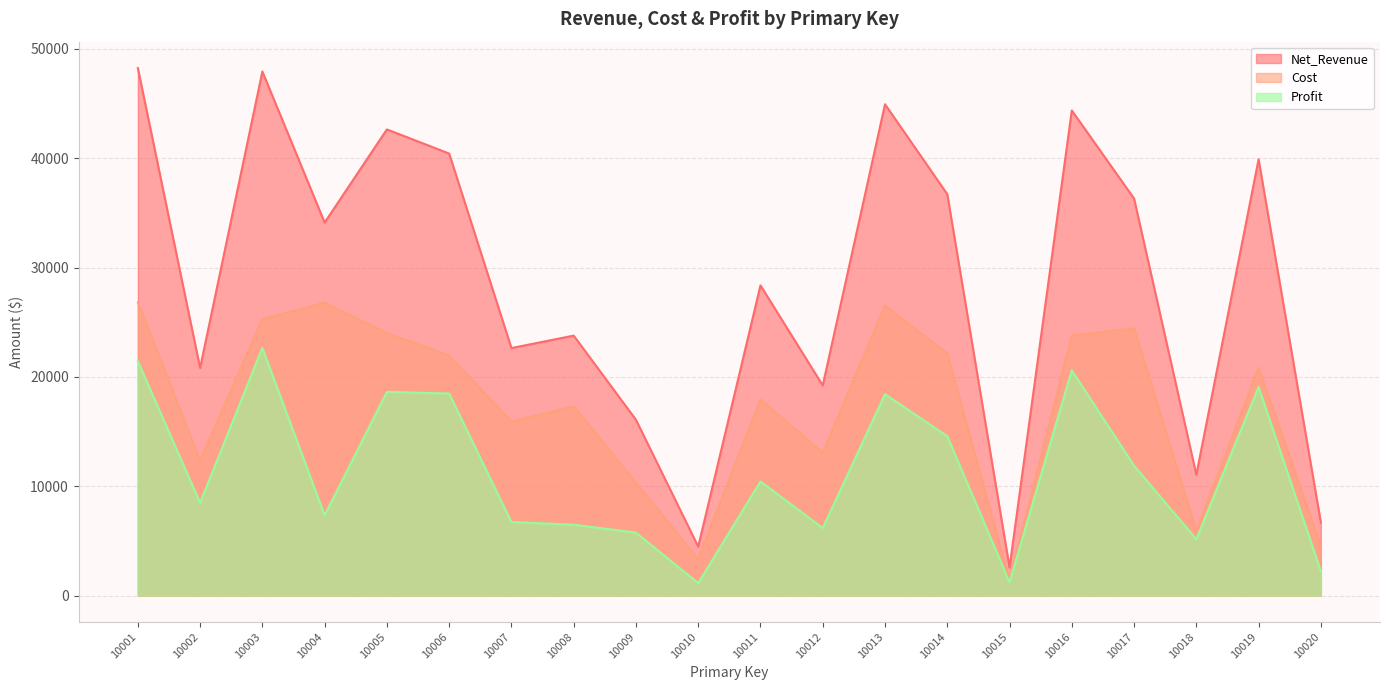

Does the chart display data point markers on the line(s)?

No